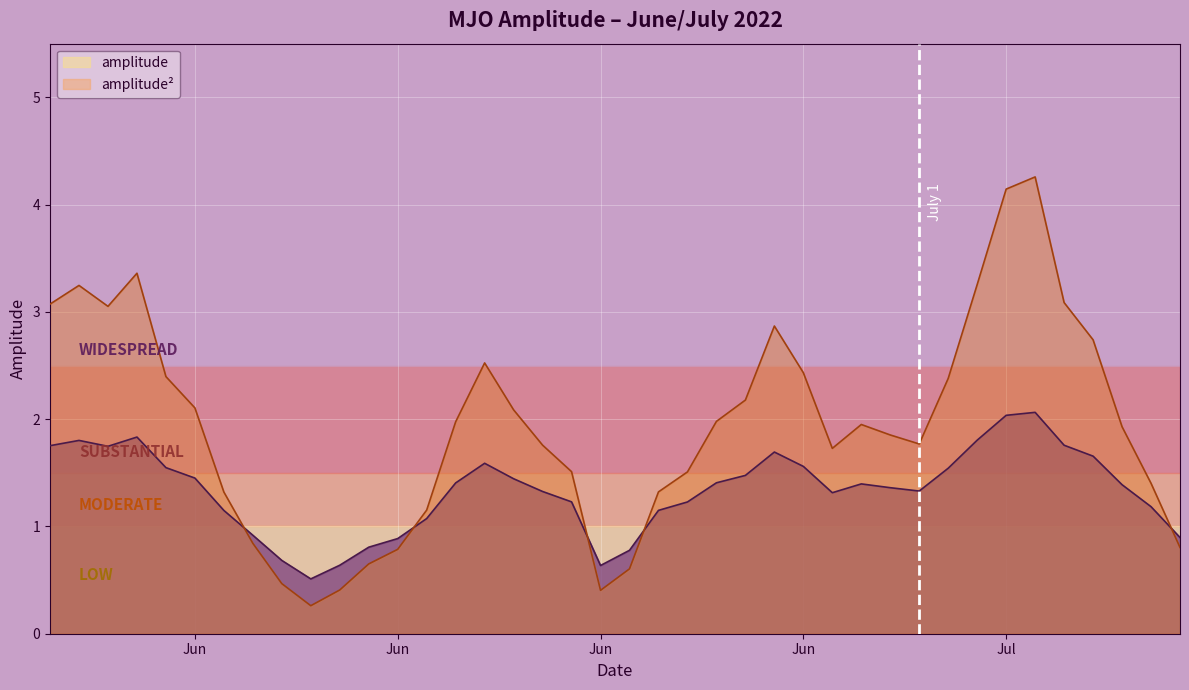

In amplitude**2, how many points are lower than both neighbors (excluding endpoints)?

5